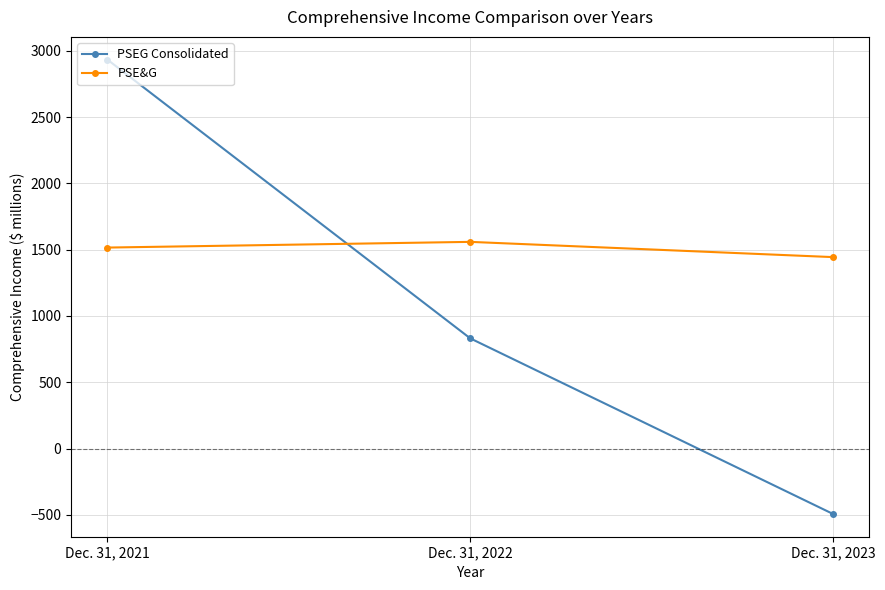

Where is PSEG Consolidated nearest to the value 1220?

Dec. 31, 2022